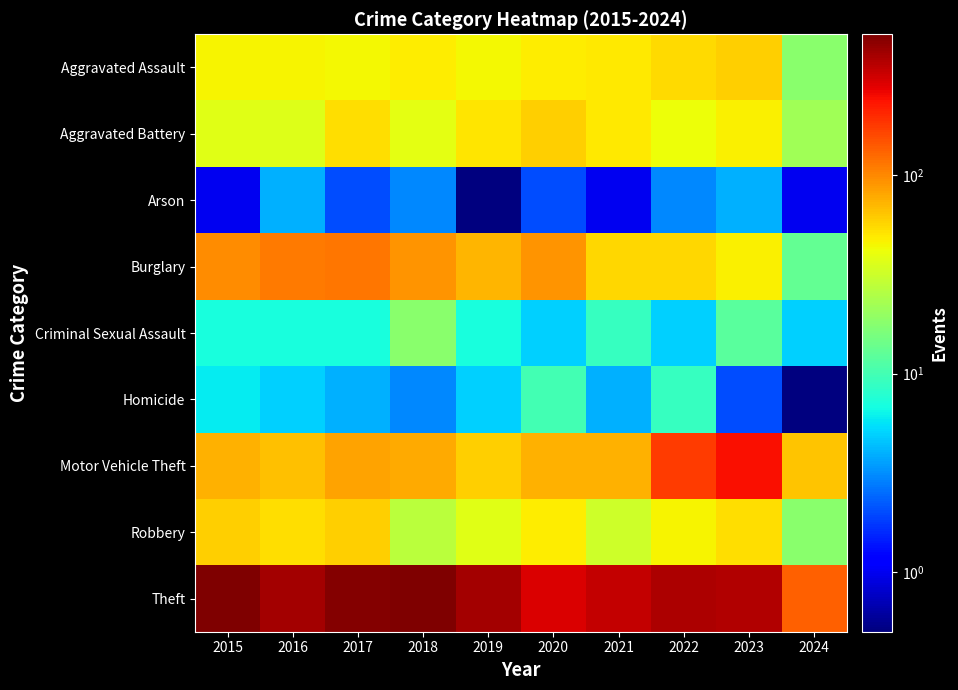

What is the greatest value displayed?

515.0